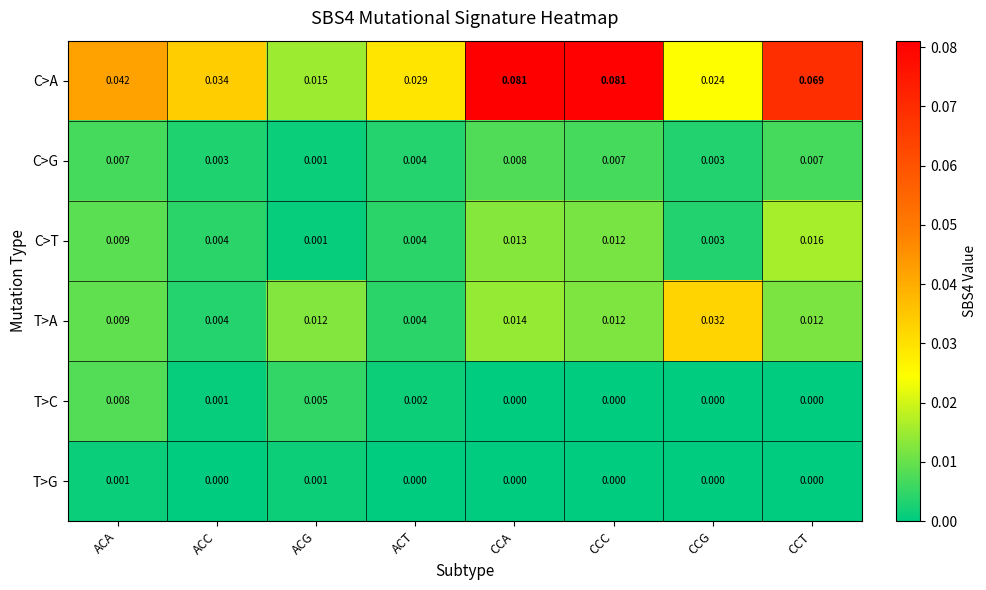

Where is C>A nearest to the value 0?

ACG